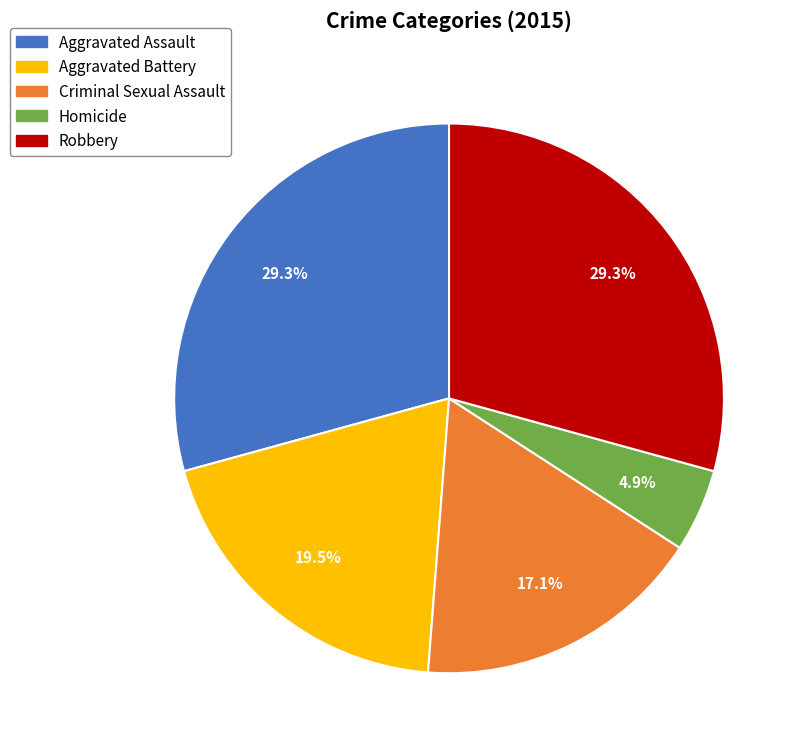

To the nearest percent, what is the average slice percentage?

20%